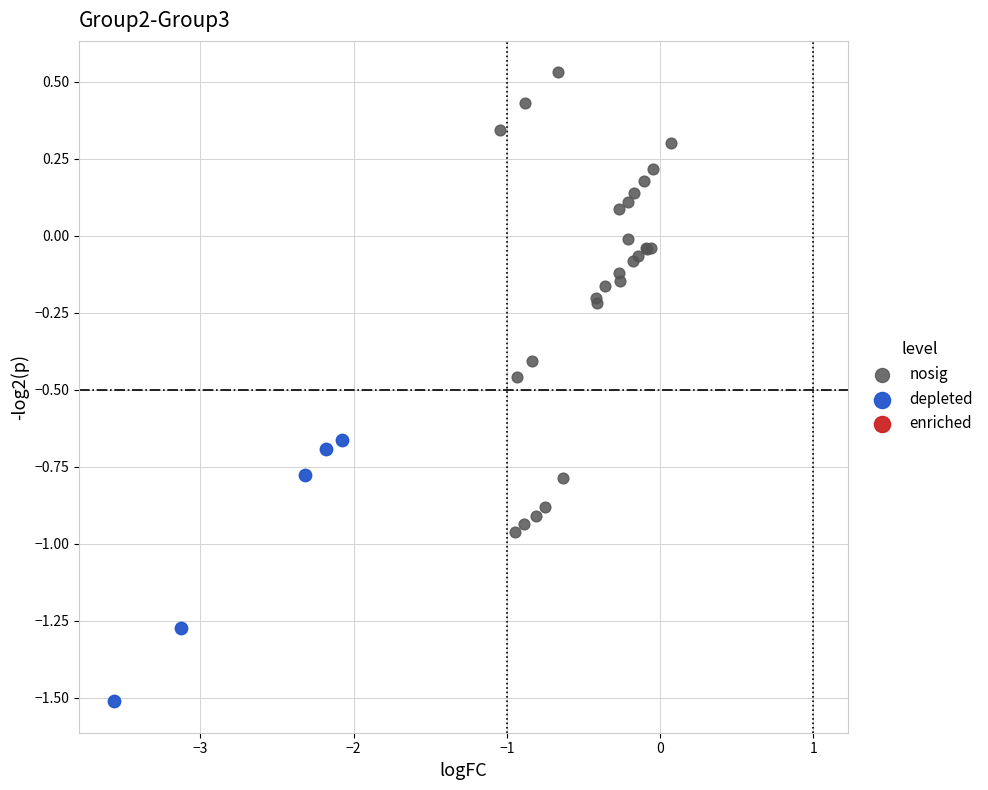

Which series has the widest spread of Y values?

nosig